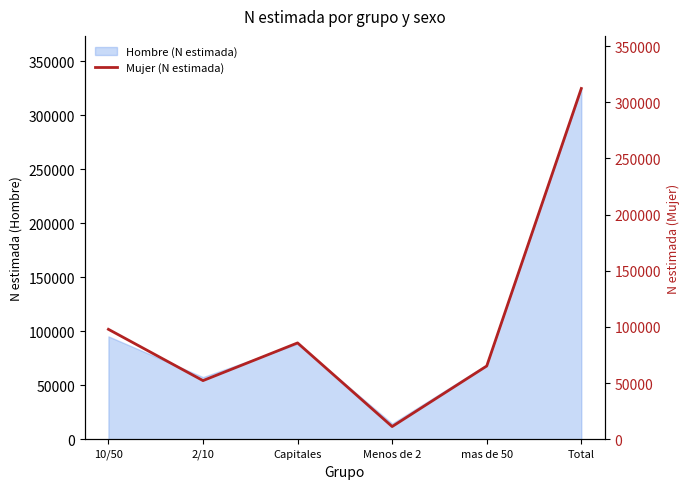

At which category does the chart reach its minimum across all series?

Menos de 2